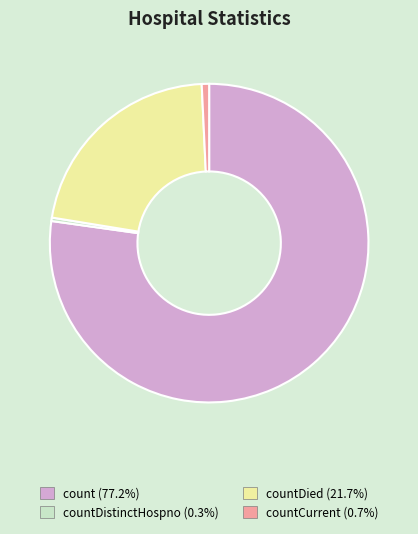

Is there any slice that represents more than half of the pie?

Yes